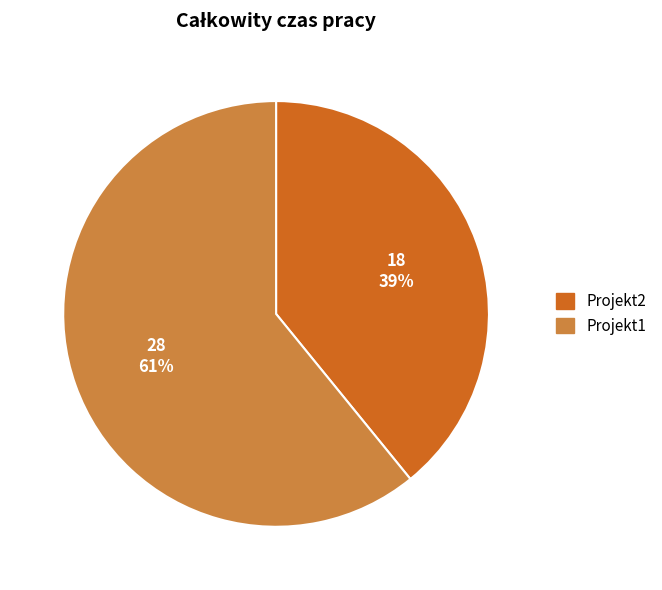

Which category has the biggest portion of the pie?

Projekt1